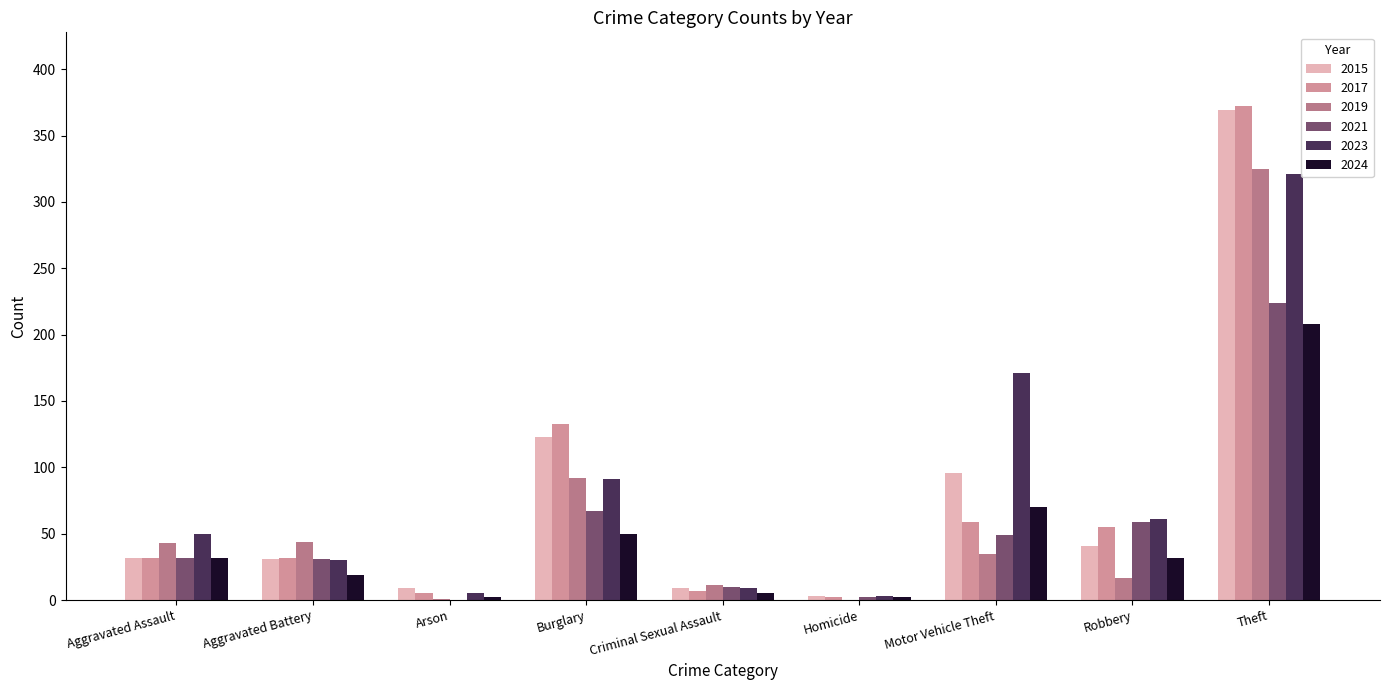

Are the bars horizontal?

No